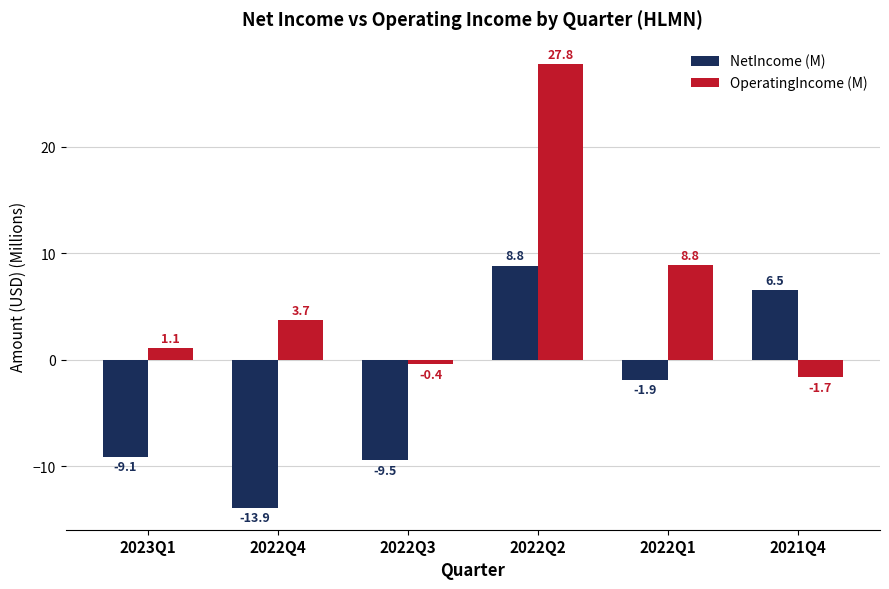

What is the smallest value displayed?

-13.9